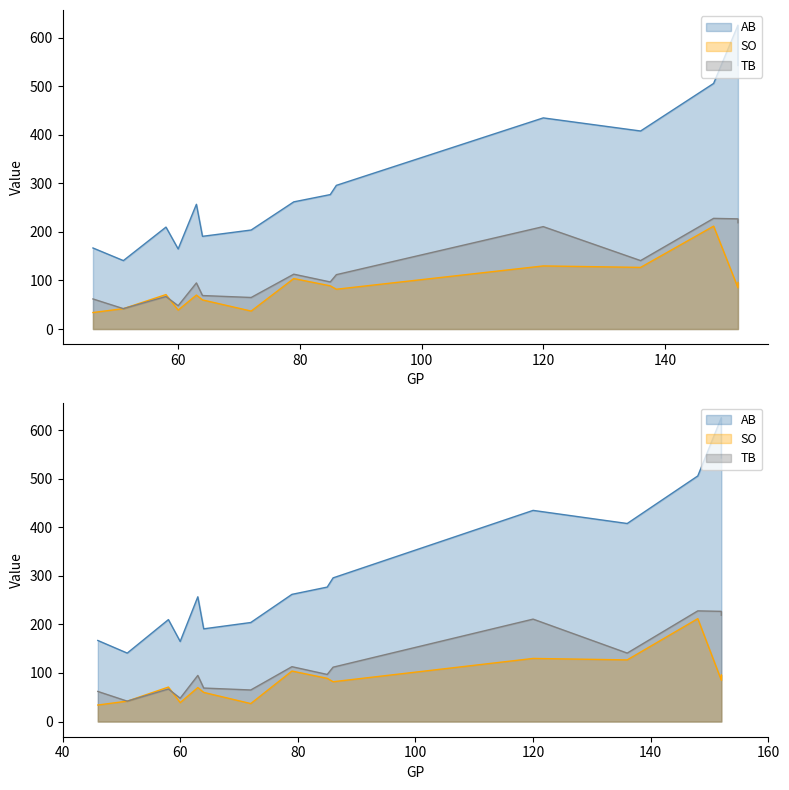

What is the average value of the AB series?

313